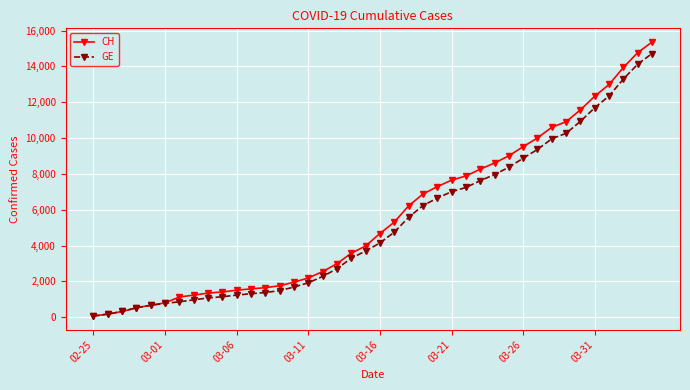

Which series has the largest range (max minus min)?

CH